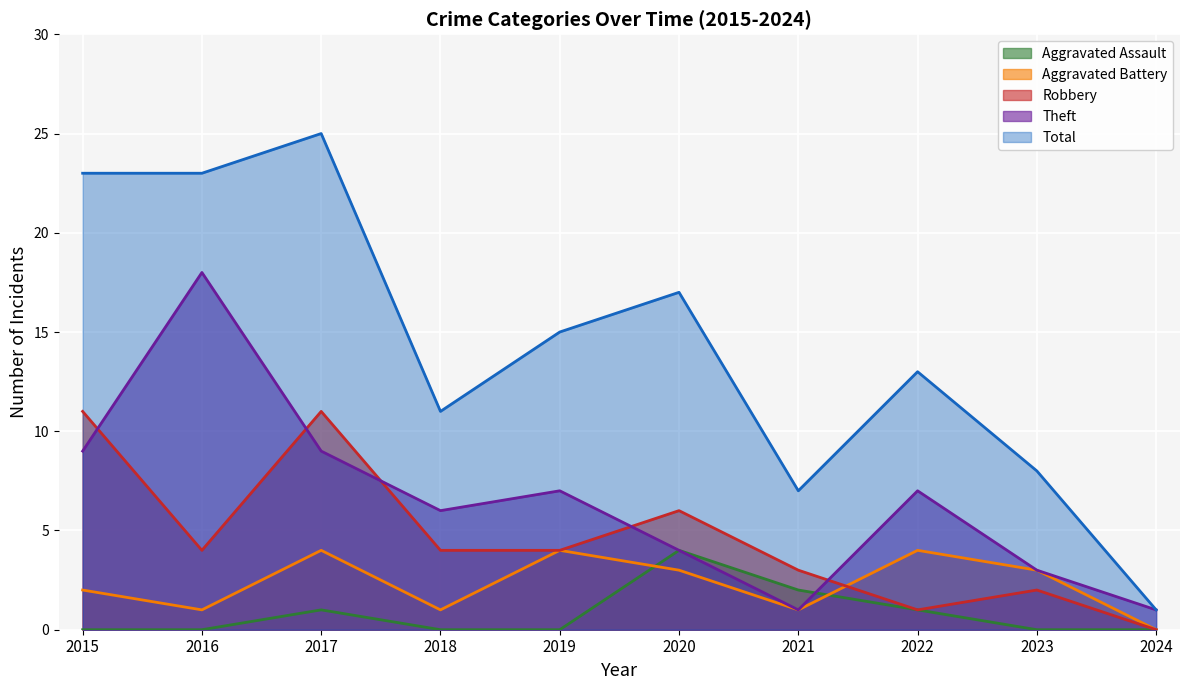

What is the sum of the Robbery values at 2023 and 2020?

8